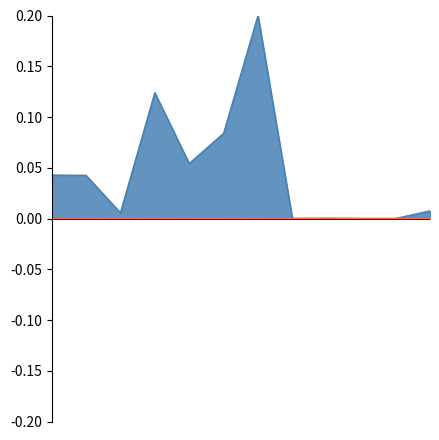

Count the number of data series in this chart.

2